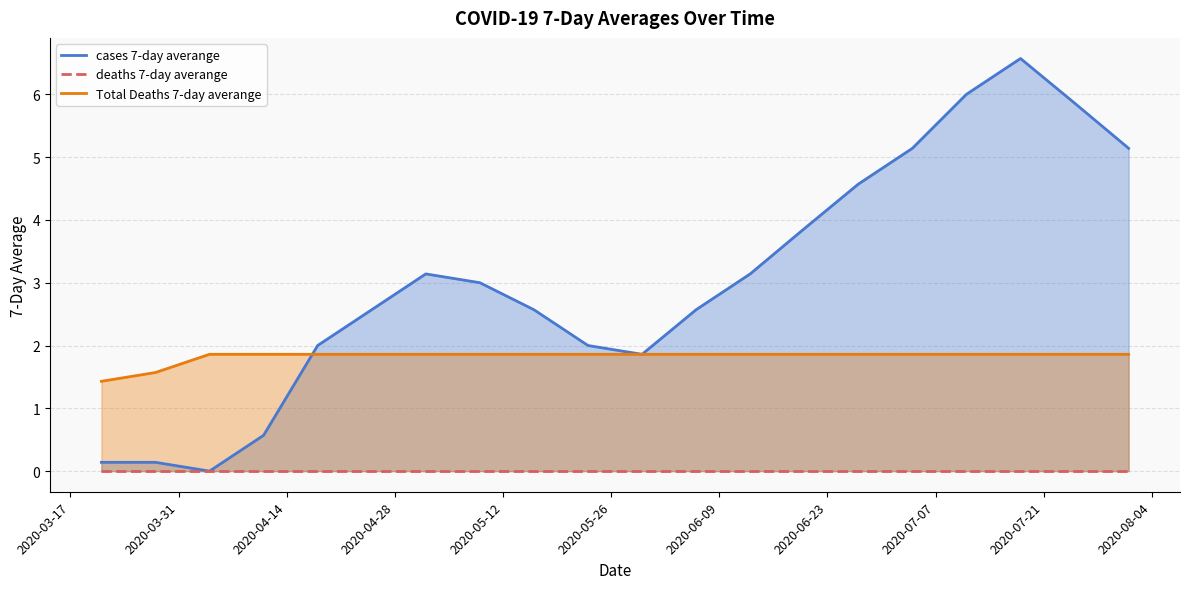

True or false: cases 7-day averange has more than 1 points higher than both neighbors.

True